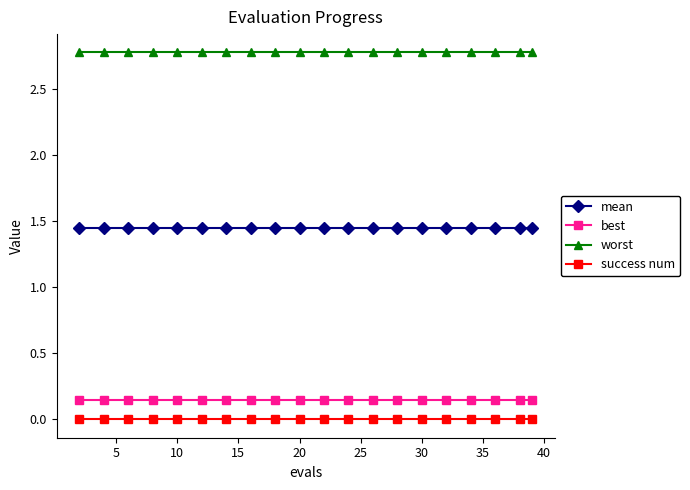

At how many categories does at least one series exceed 1?

20